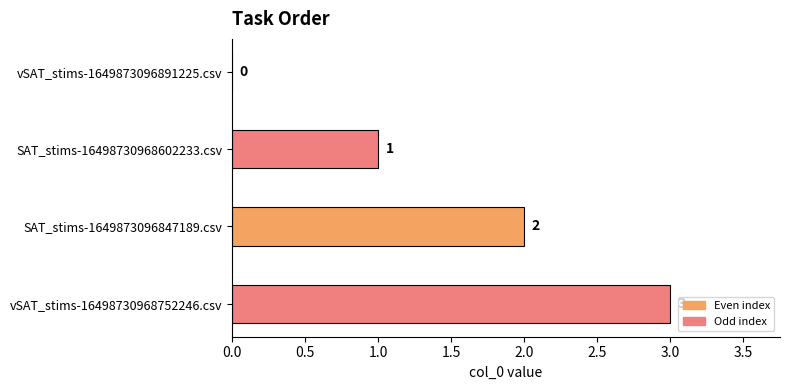

How many values are between 1 and 3?

3